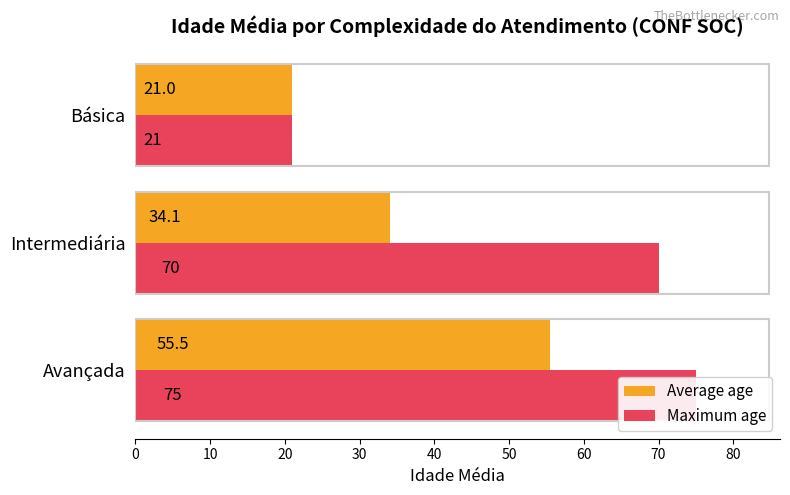

How many bars are there in each group?

2